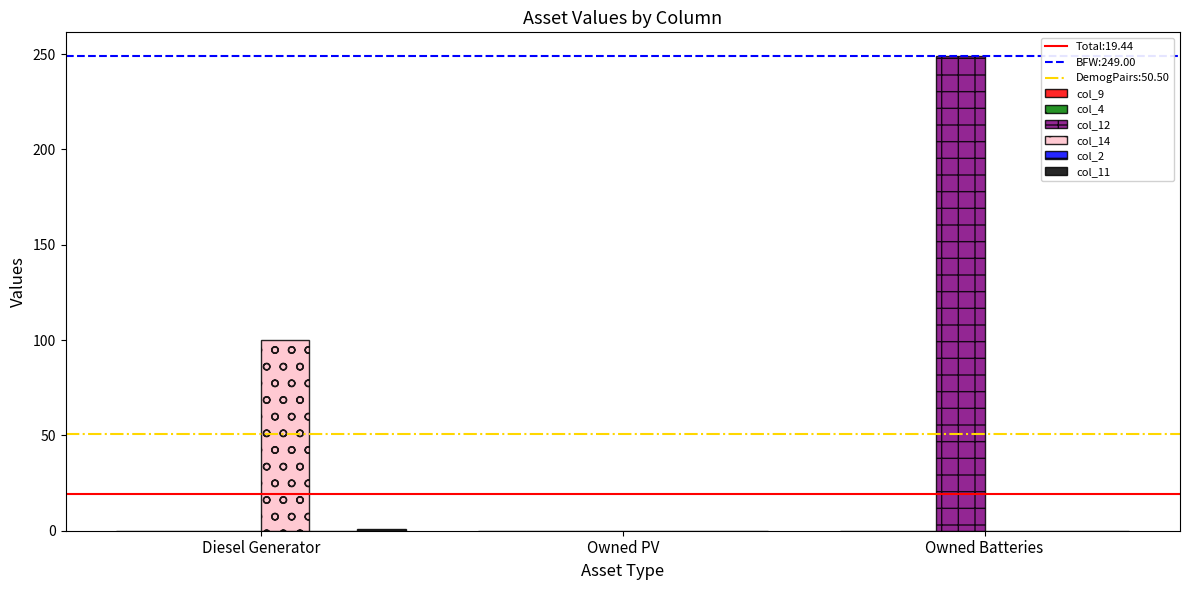

How many data points does each series have?

3